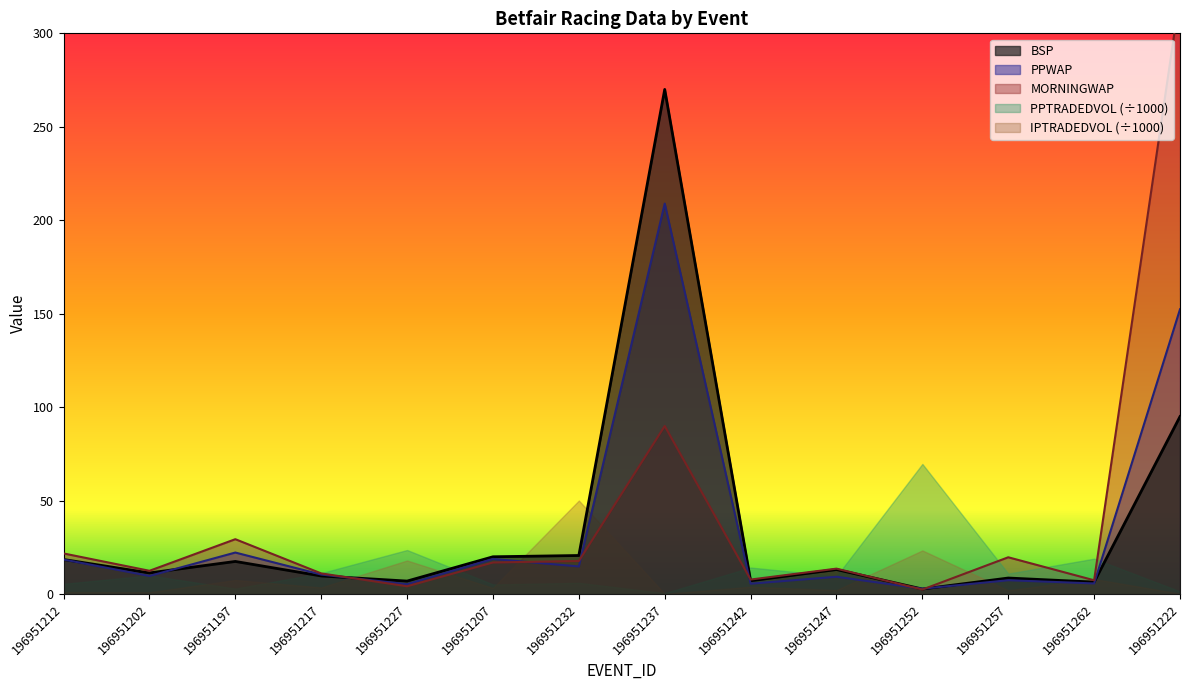

Is it true that BSP equals 7.0 at 196951197?

False